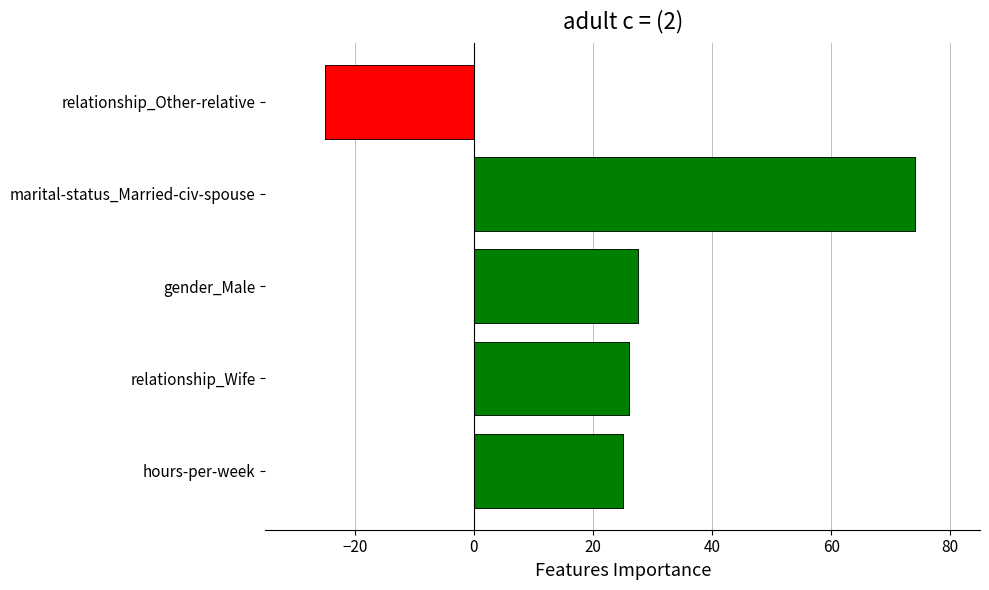

Are the bars grouped side by side (vs. stacked)?

No